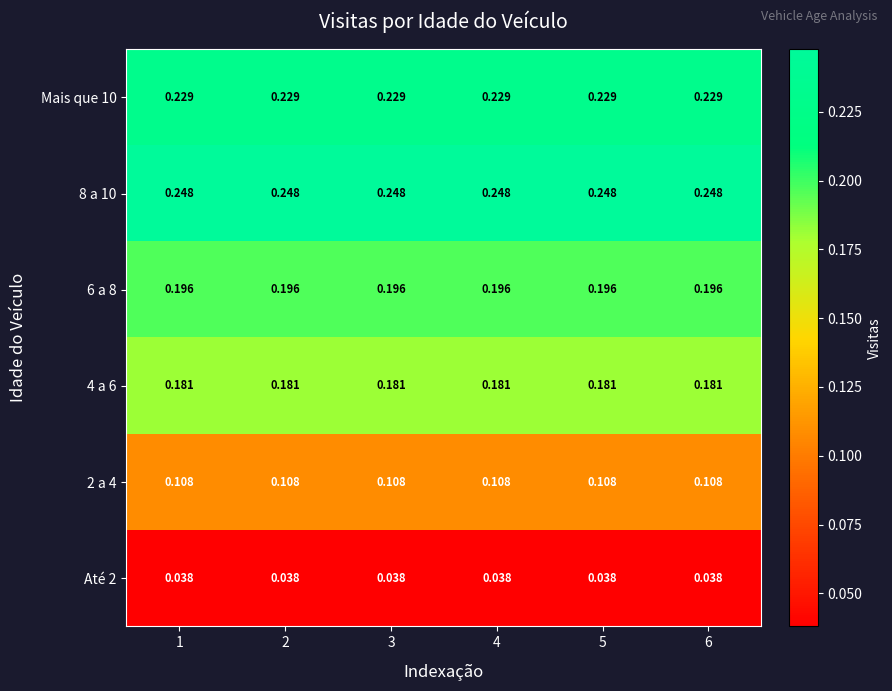

Is the value of Mais que 10 at 5 greater than the value of 6 a 8 at 2?

Yes